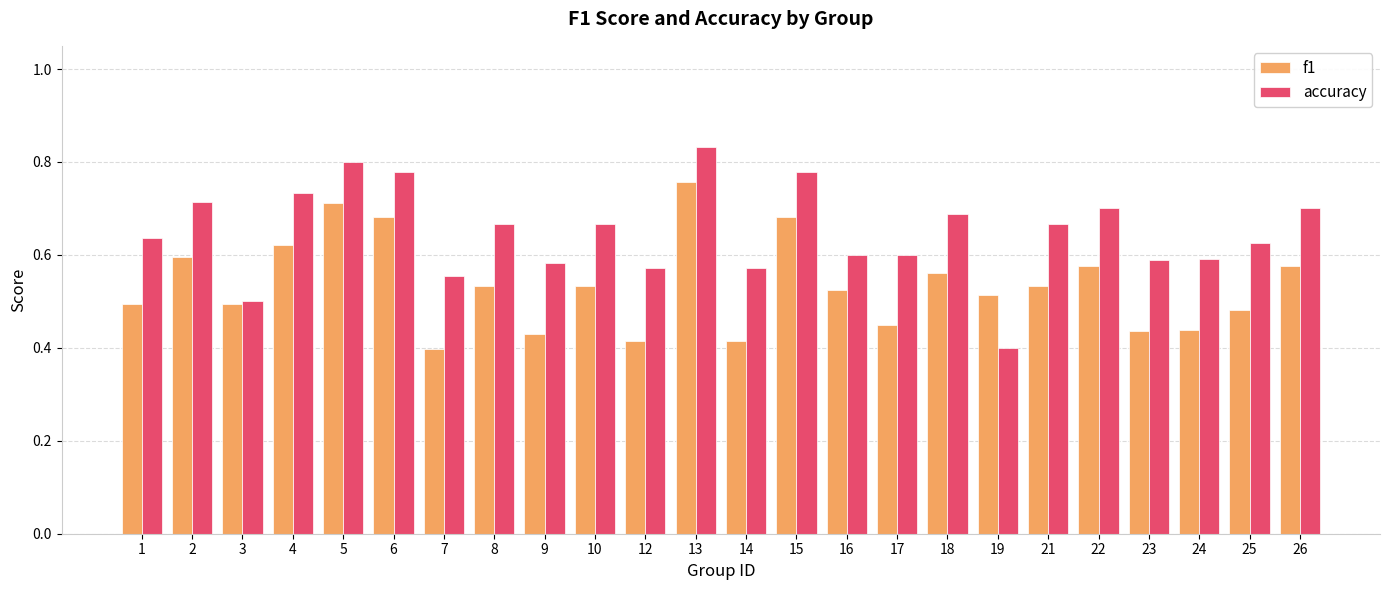

Rank the series by their maximum value, from lowest to highest.

f1, accuracy